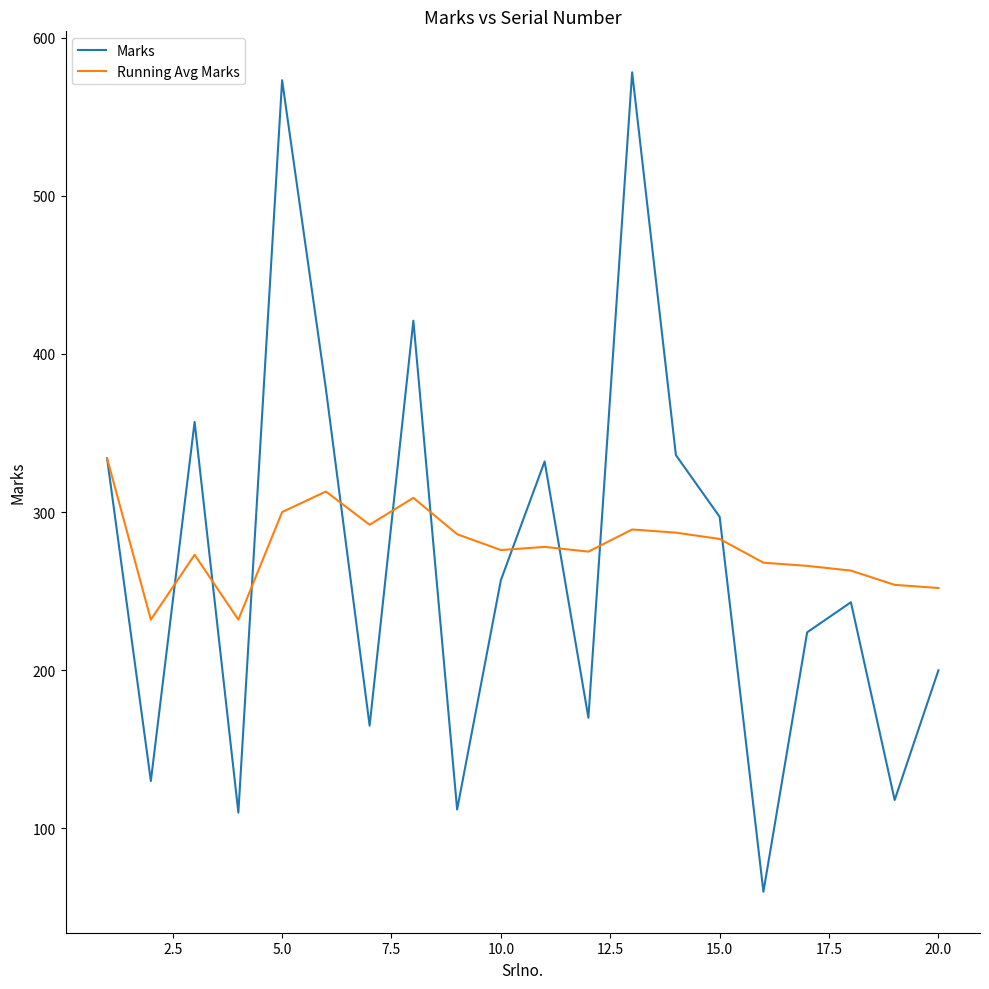

What are all the series names shown in the legend?

Marks, Running Avg Marks